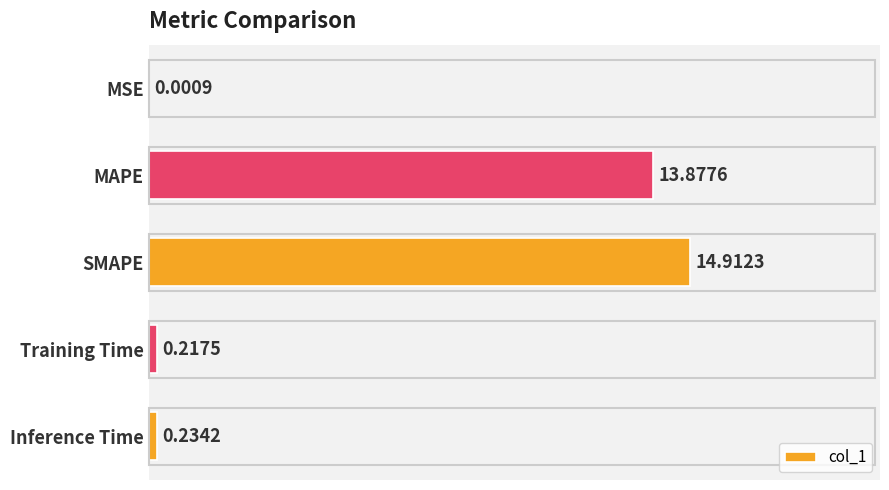

At which category does the chart reach its peak across all series?

SMAPE